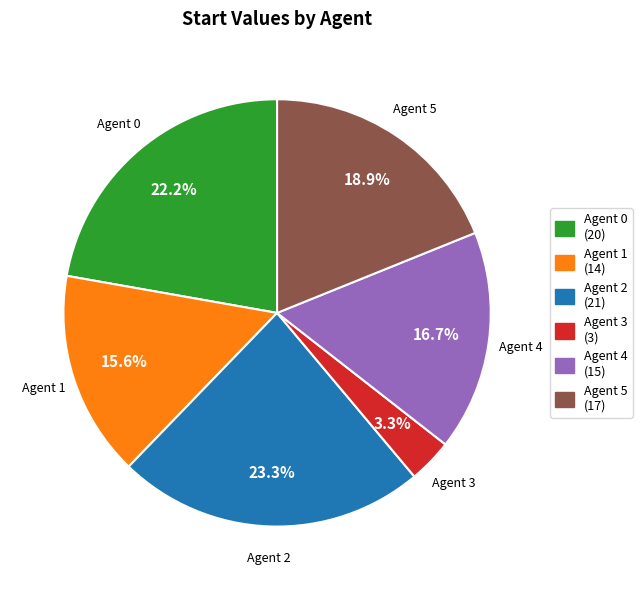

Rank the categories by value from lowest to highest.

Agent 3 (3), Agent 1 (14), Agent 4 (15), Agent 5 (17), Agent 0 (20), Agent 2 (21)